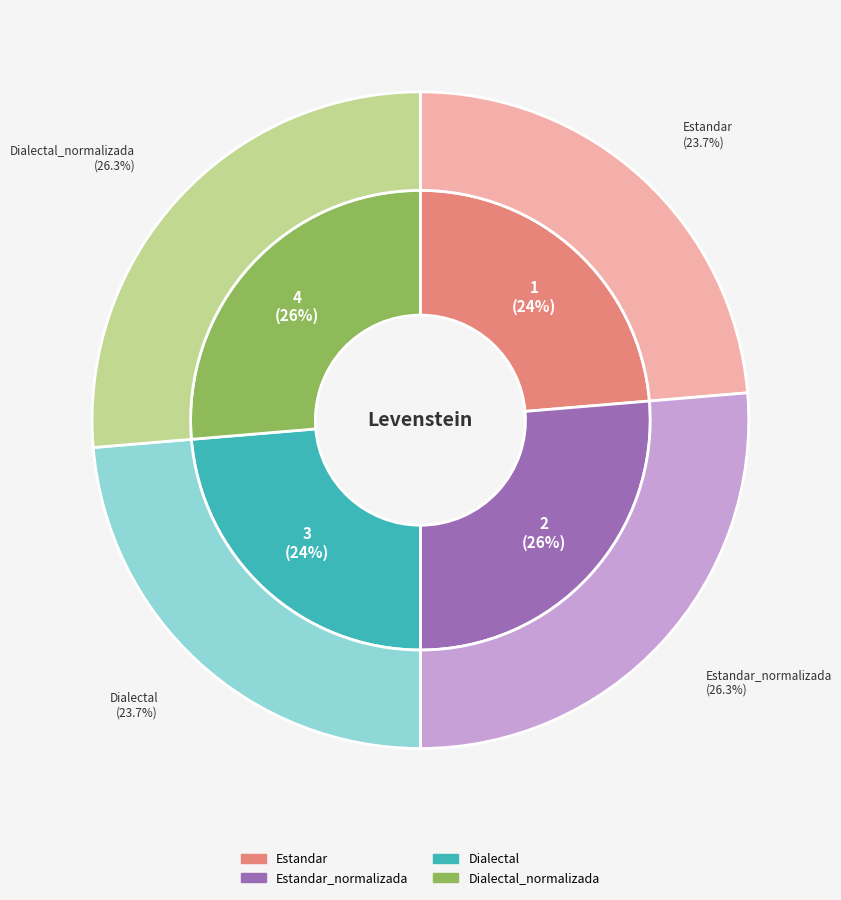

Which has a higher value, Dialectal_normalizada or Dialectal?

Dialectal_normalizada